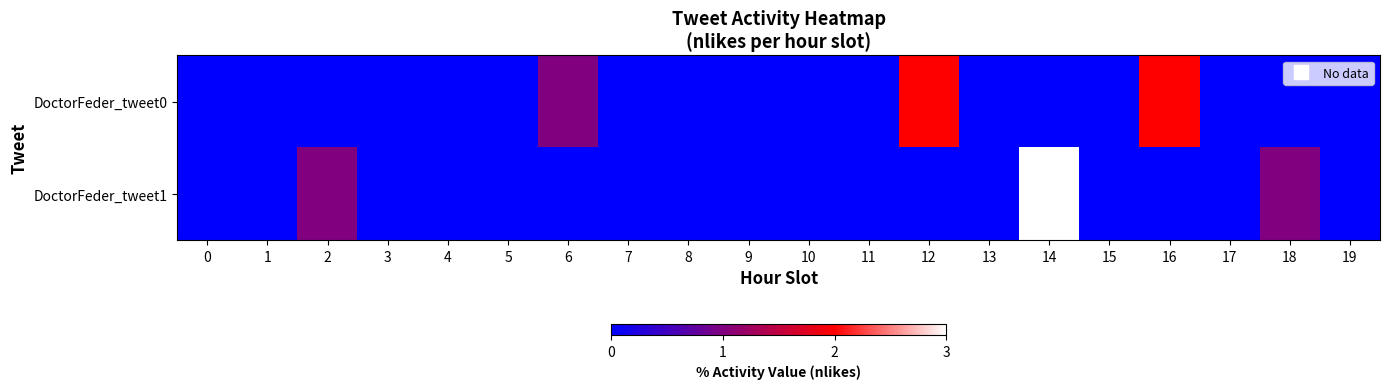

Which series changed the most between 9 and 19?

DoctorFeder_tweet0